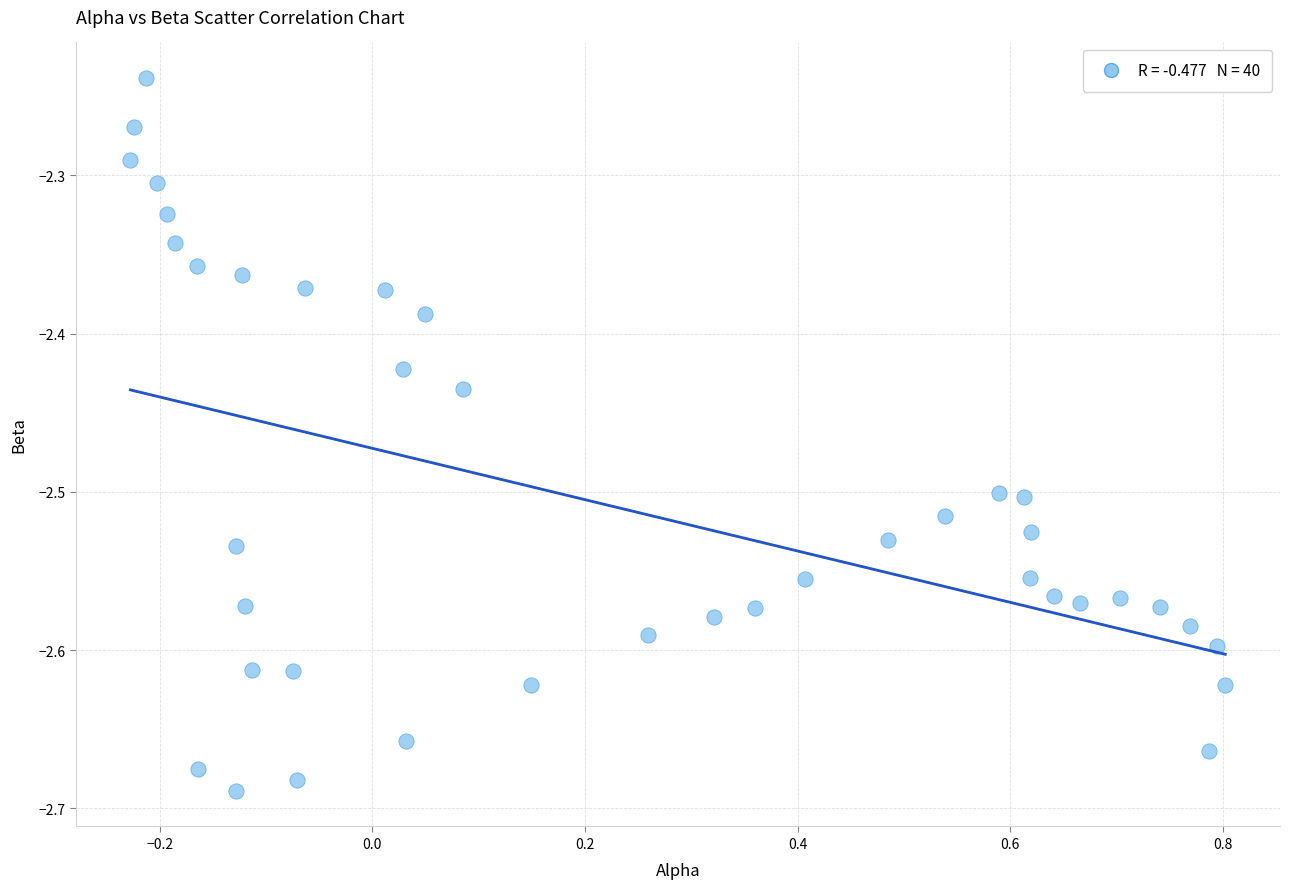

What is the range of X values (max minus min)?

1.0